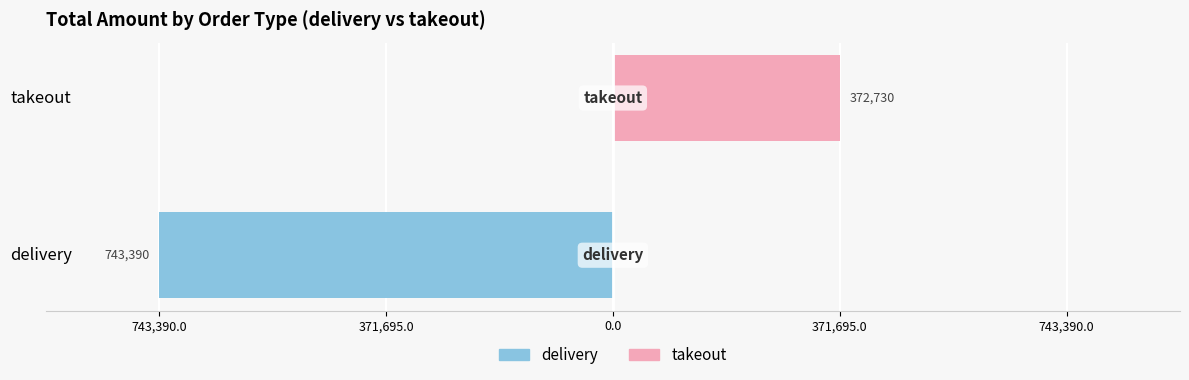

The delivery series shows 225726 at takeout. True or false?

False